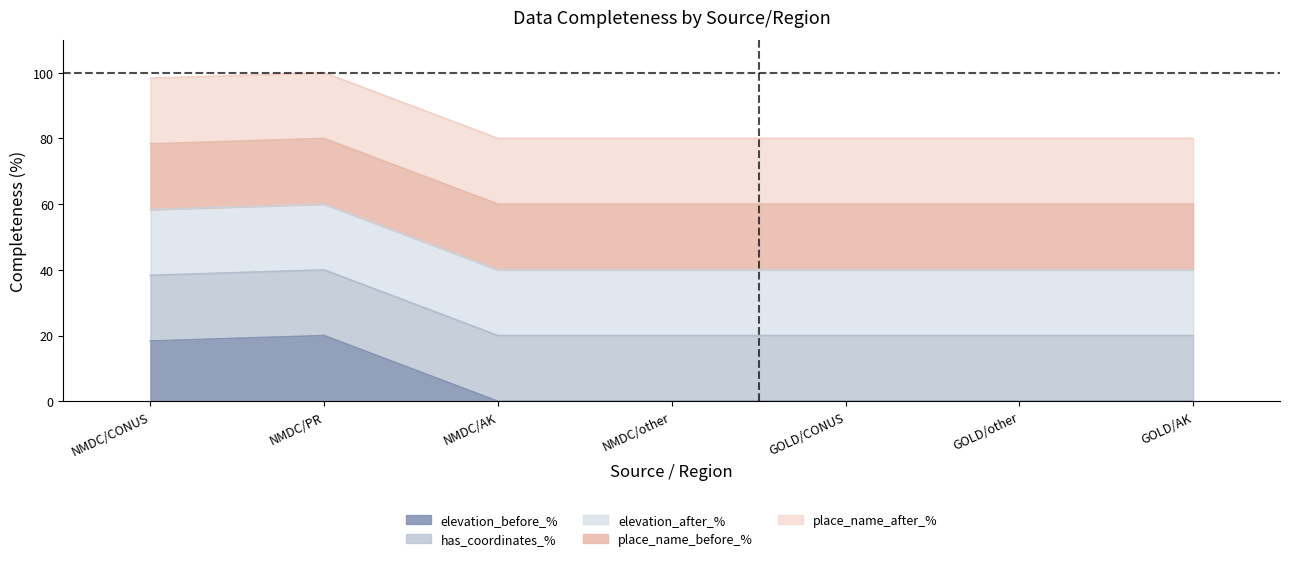

At which category is the sum across all series the highest?

NMDC/PR